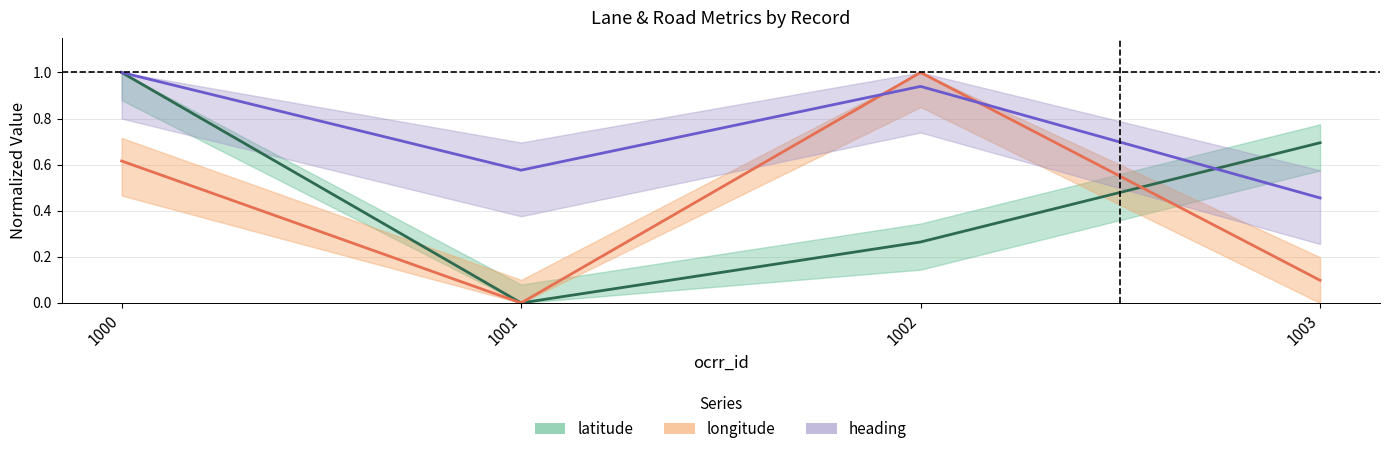

Reading left to right, transcribe all the data shown in this chart.

latitude: 1.0	0.0	0.3	0.7
longitude: 0.6	0.0	1.0	0.1
heading: 1.0	0.6	0.9	0.5